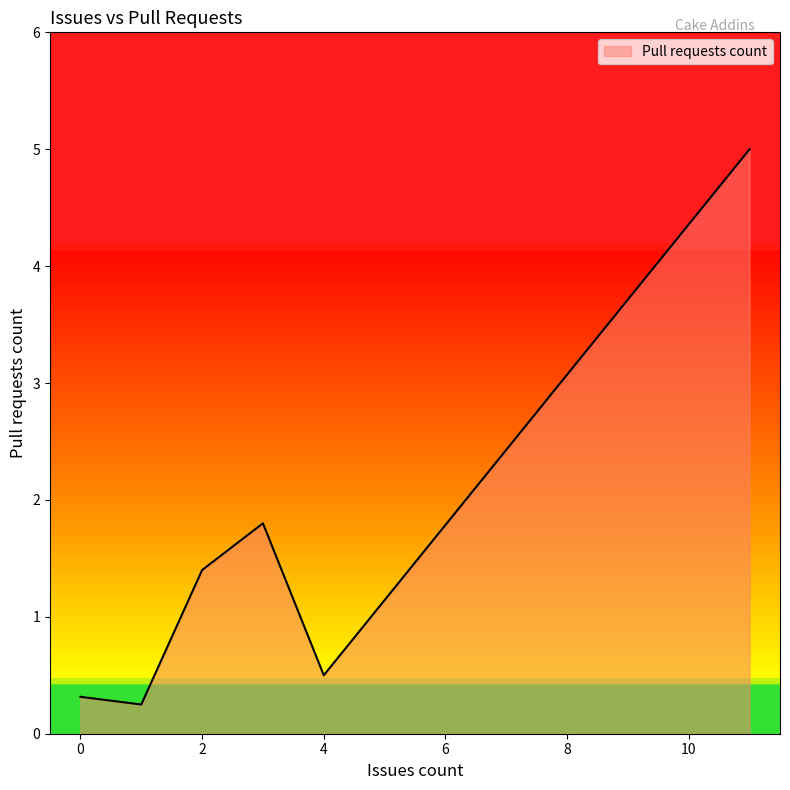

How many interior local valleys (lower than both neighbors) does the data have?

2